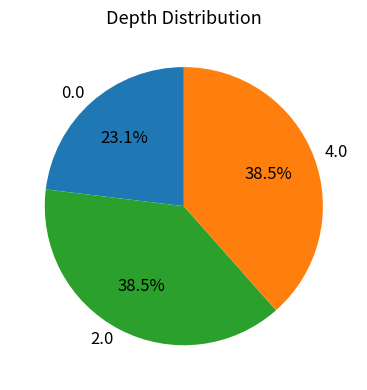

Approximately how many times larger is the value at 2.0 compared to 0.0?

1.7